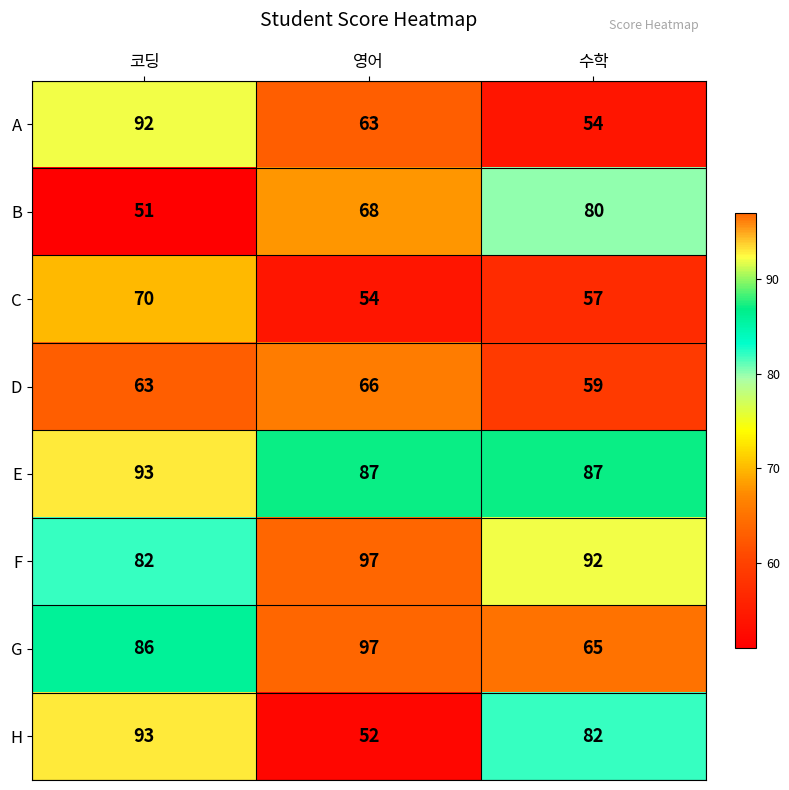

Count the F values in the range 82 to 97.

3